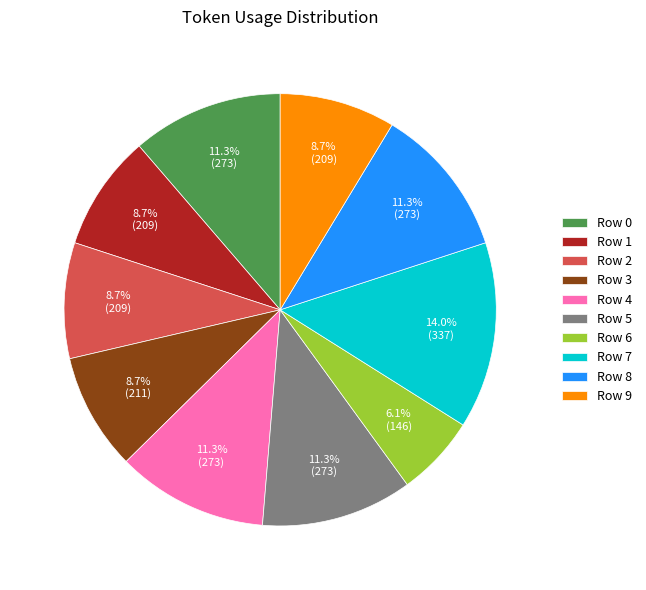

Which has a higher value, Row 2 or Row 8?

Row 8